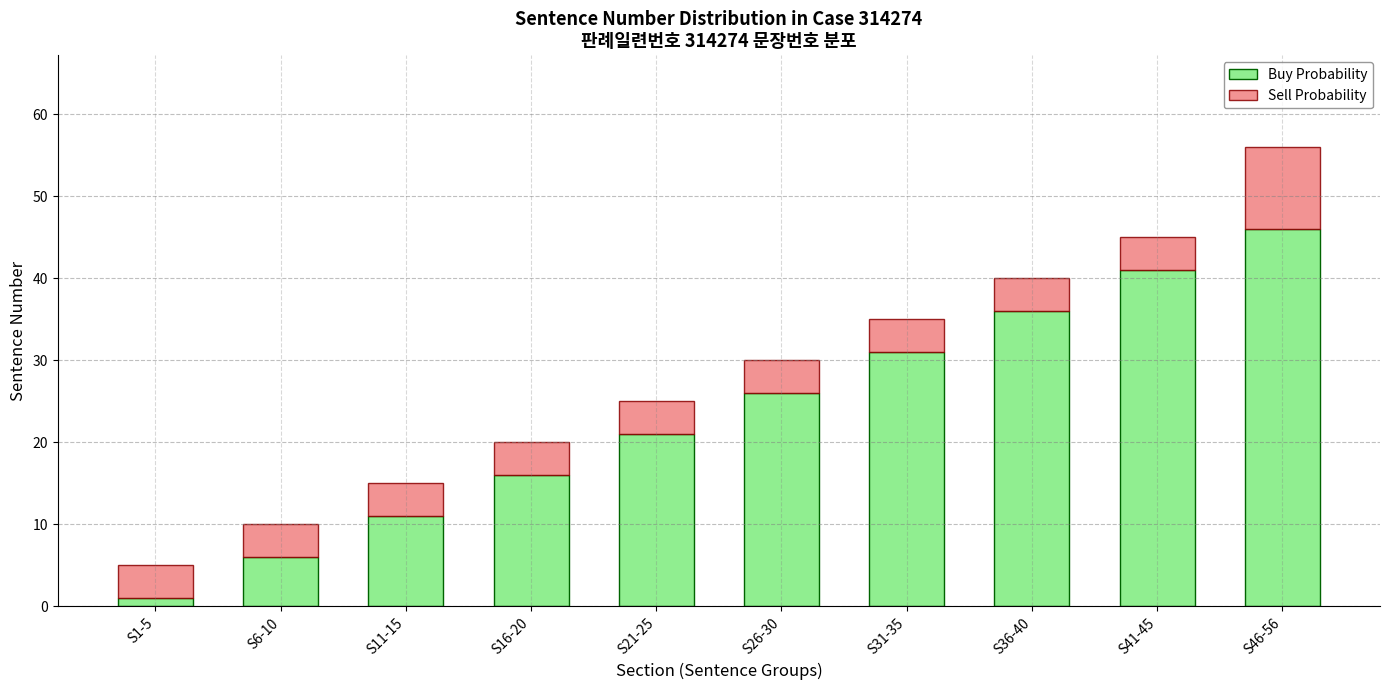

Which category has the lowest value in the Buy Probability series?

S1-5